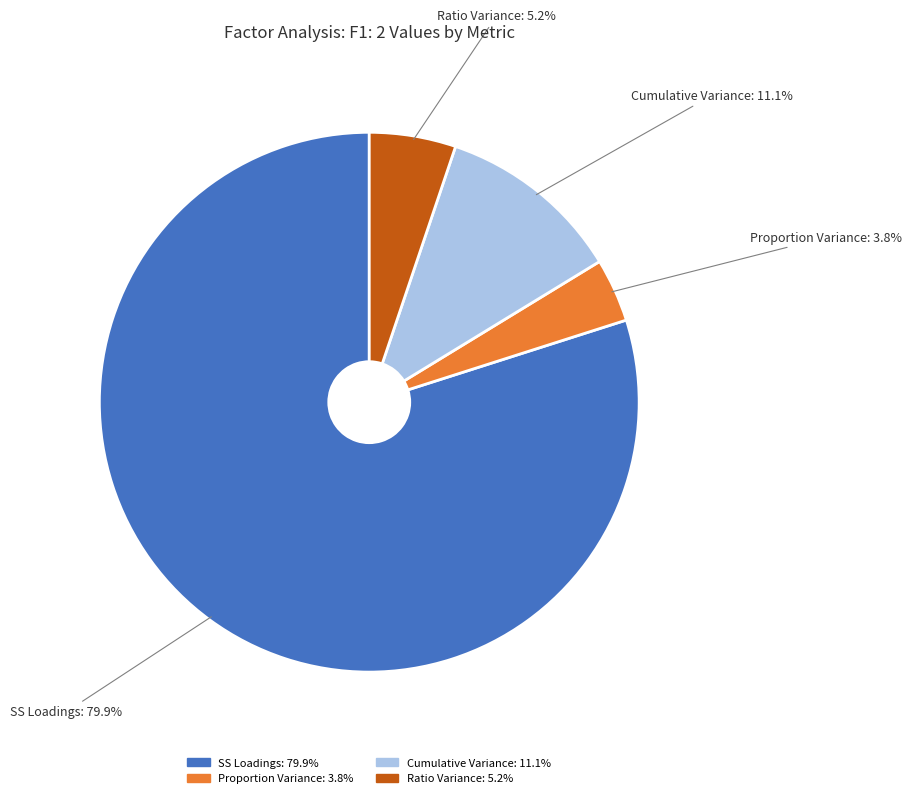

Which slice represents more than half of the pie?

SS Loadings